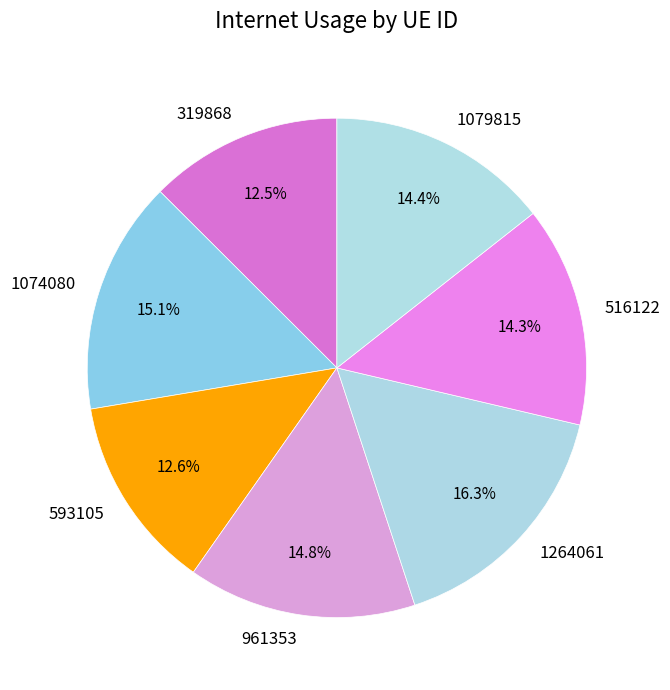

Is it true that 1079815 is 14% of the pie?

True